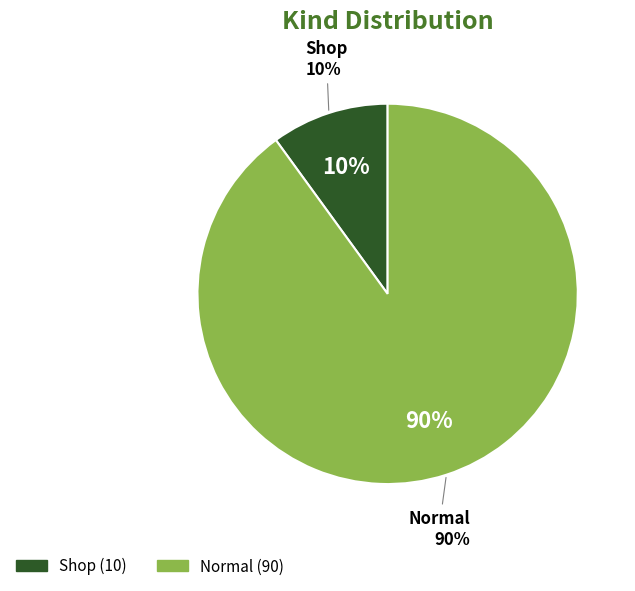

To the nearest percent, what is the combined percentage of Shop and Normal?

100%